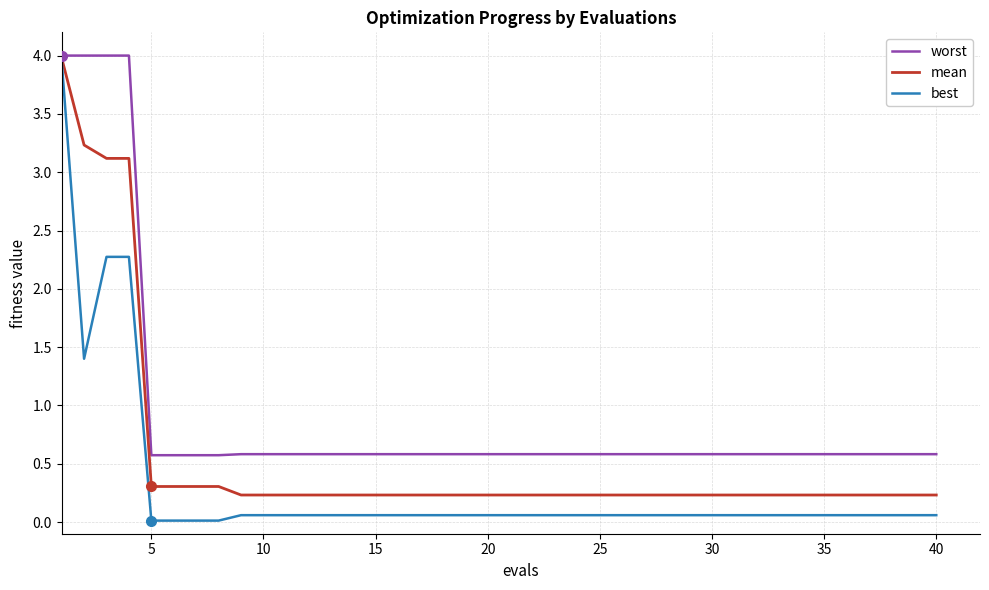

Rank the series by their average value, from lowest to highest.

best, mean, worst